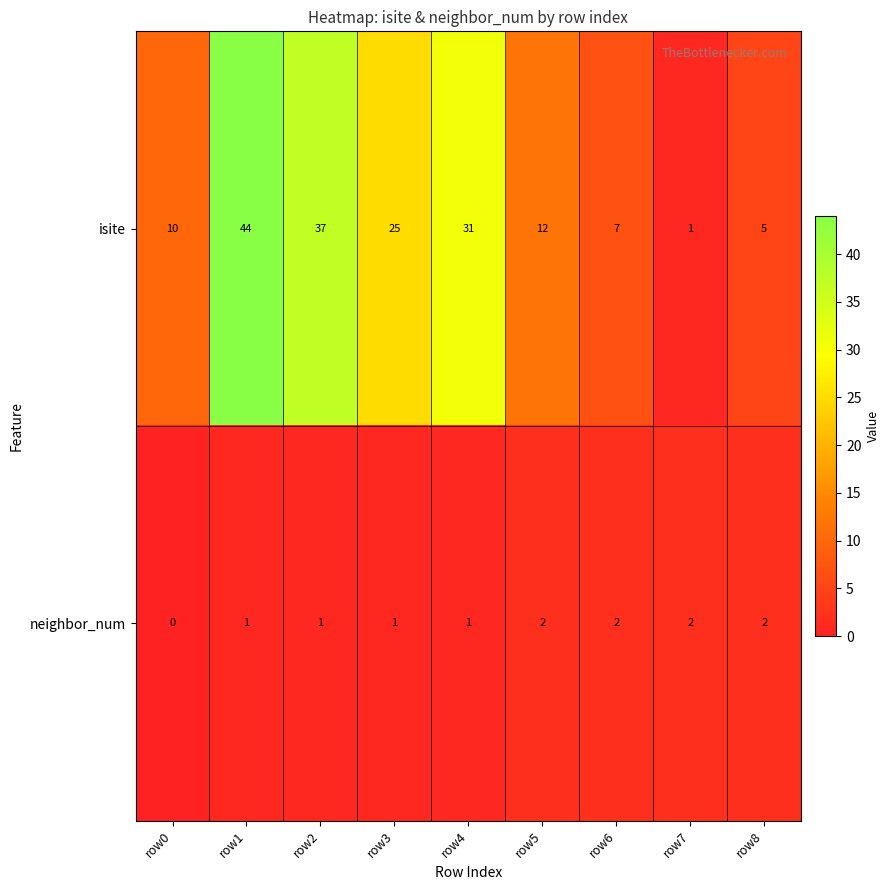

At which category does the chart reach its peak across all series?

row1